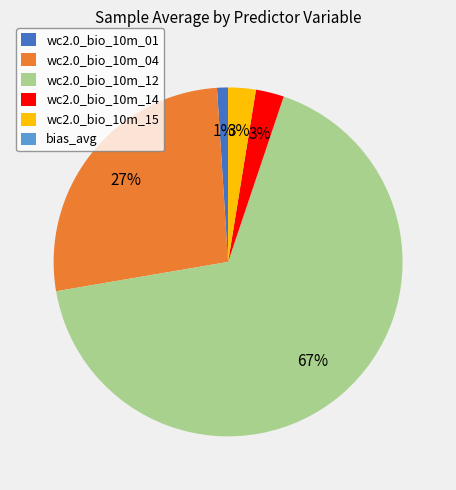

Which slice represents more than half of the pie?

wc2.0_bio_10m_12